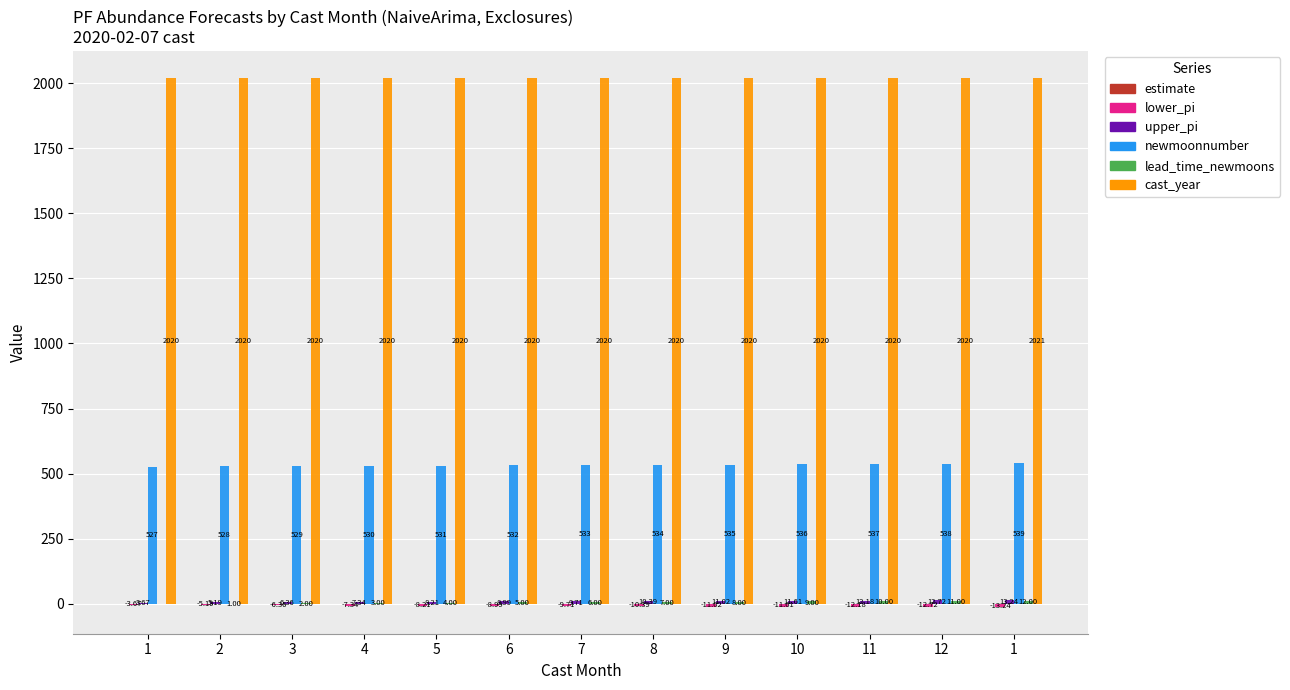

Does the chart contain stacked bars?

No